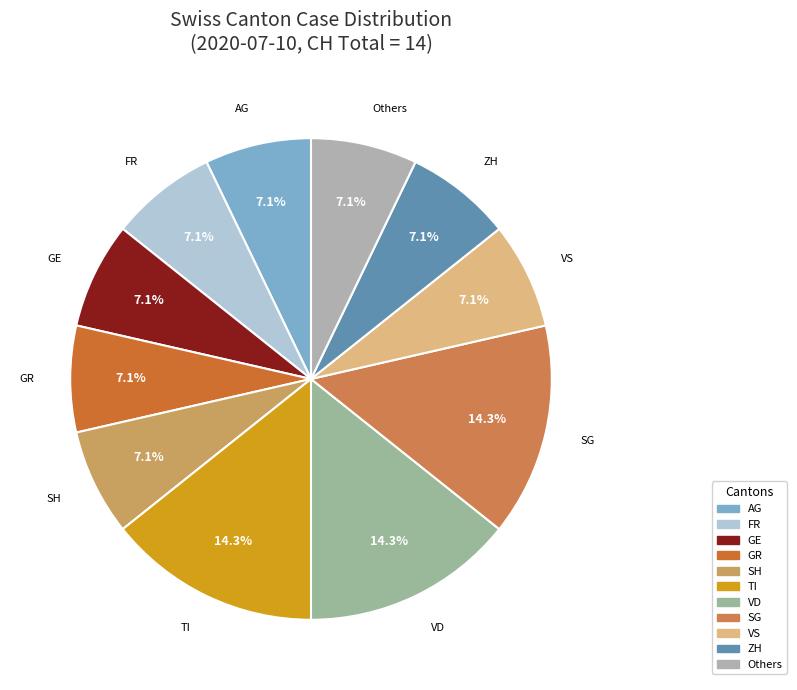

Is it true that VD is 1% of the pie?

False